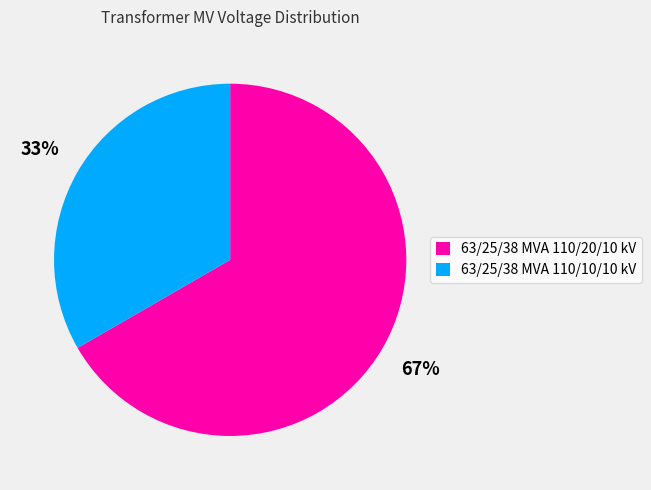

Count the number of slices in the pie.

2